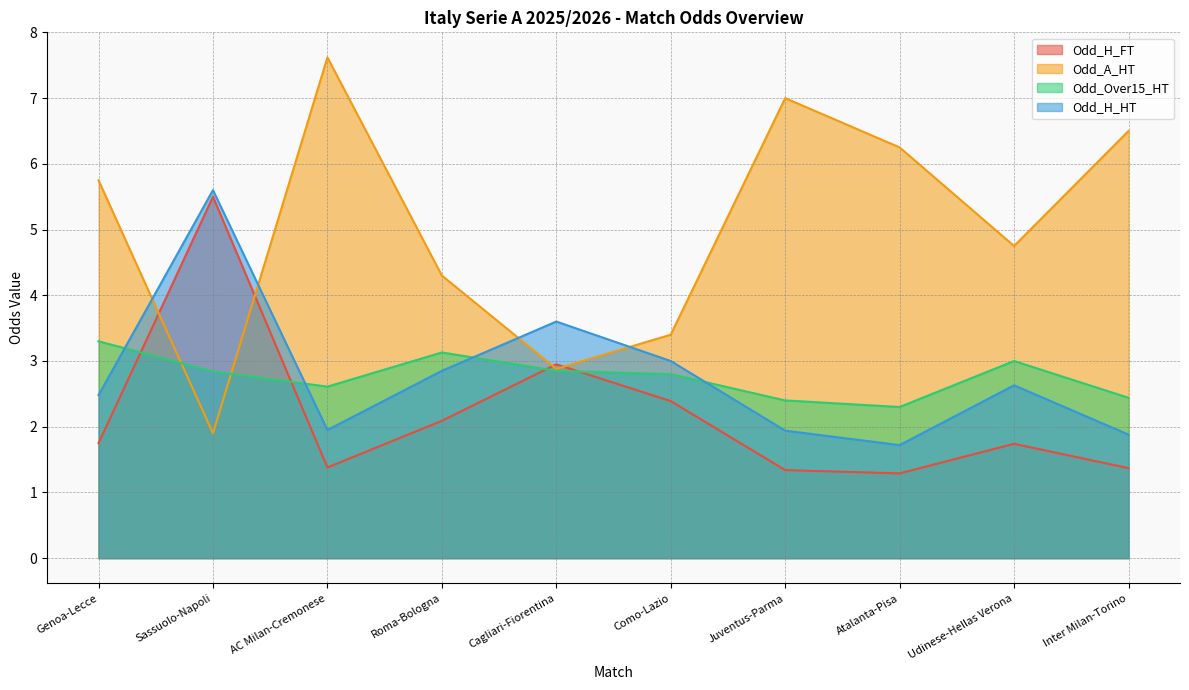

Count the number of categories in the chart.

10